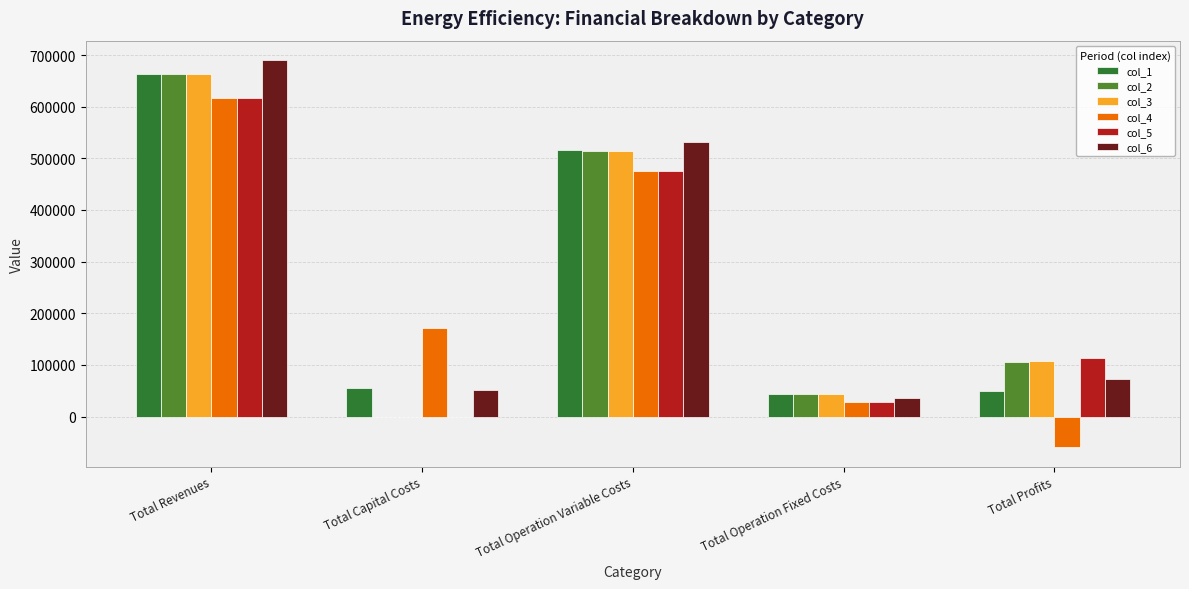

What is the sum of the col_3 values at Total Operation Fixed Costs and Total Capital Costs?

43234.0